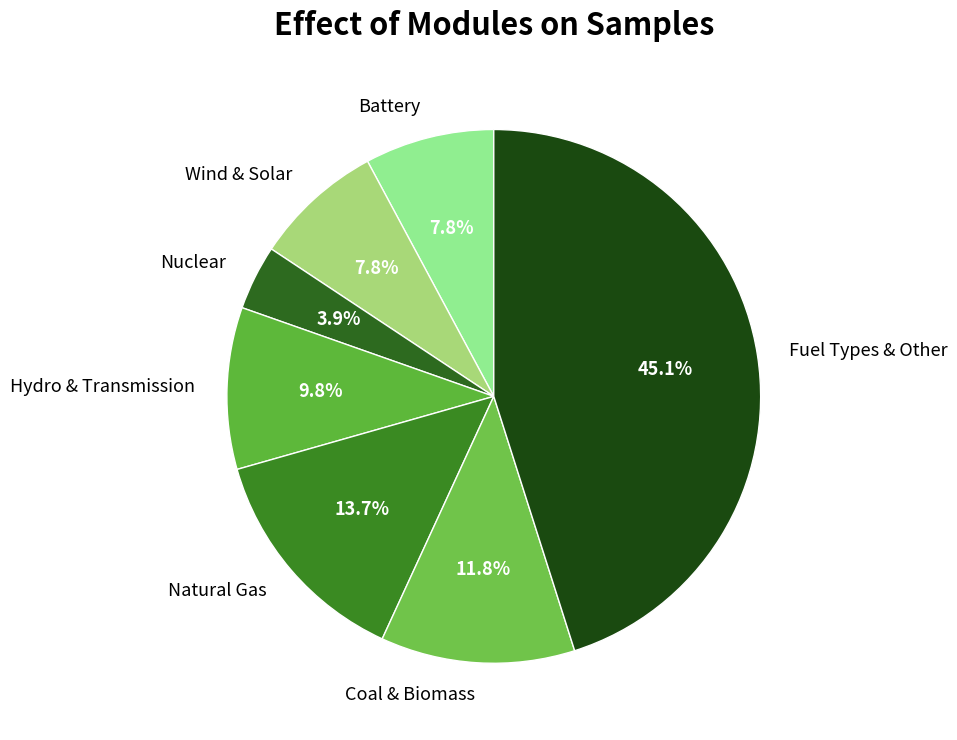

Does any single category account for the majority?

No